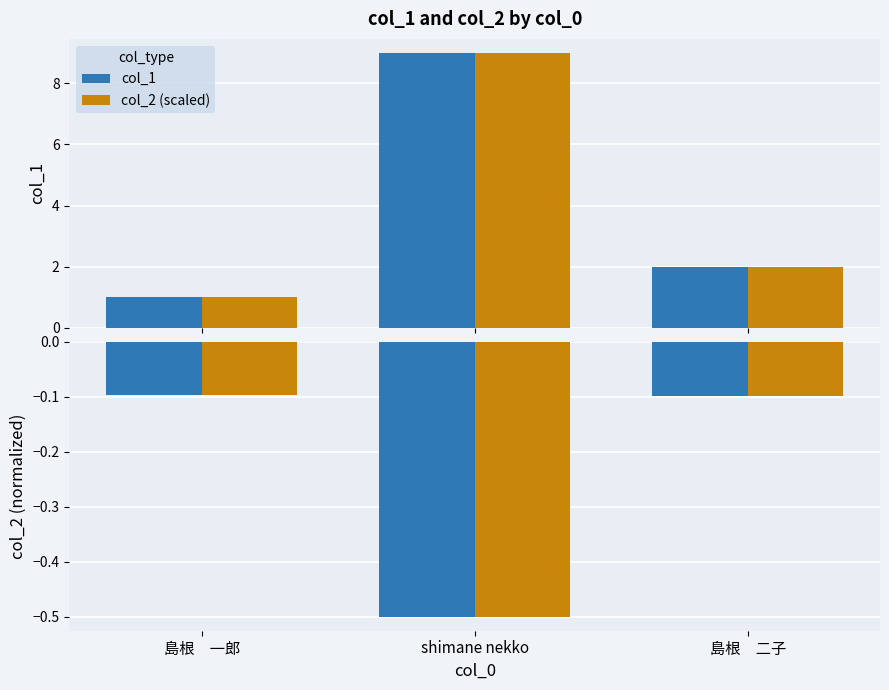

The value of col_2 (scaled) at shimane nekko is -0.8. True or false?

False